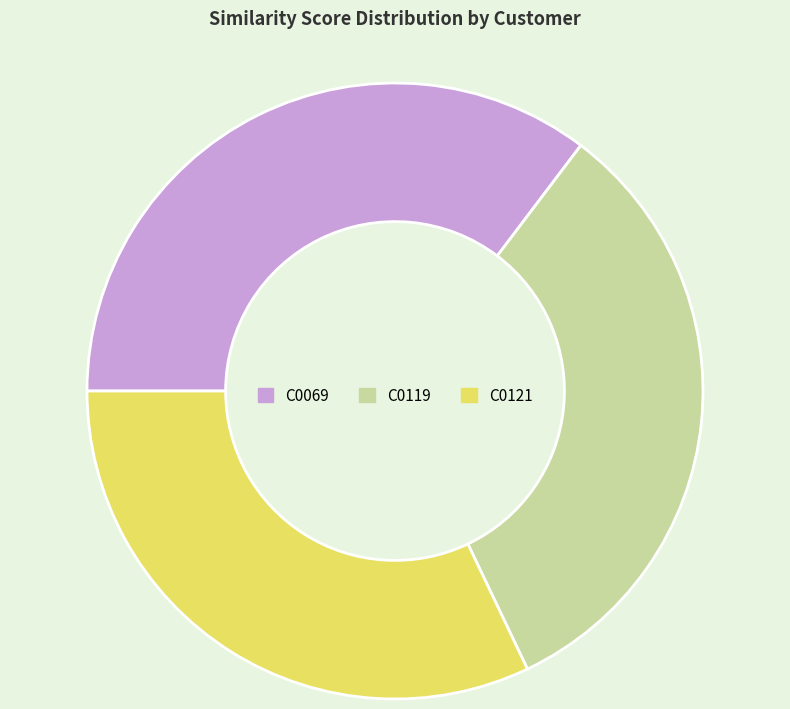

Does any single category account for the majority?

No